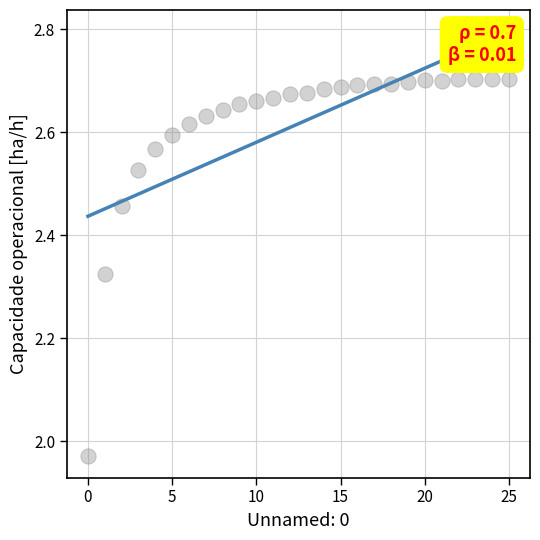

What is the range of Y values (max minus min)?

0.7